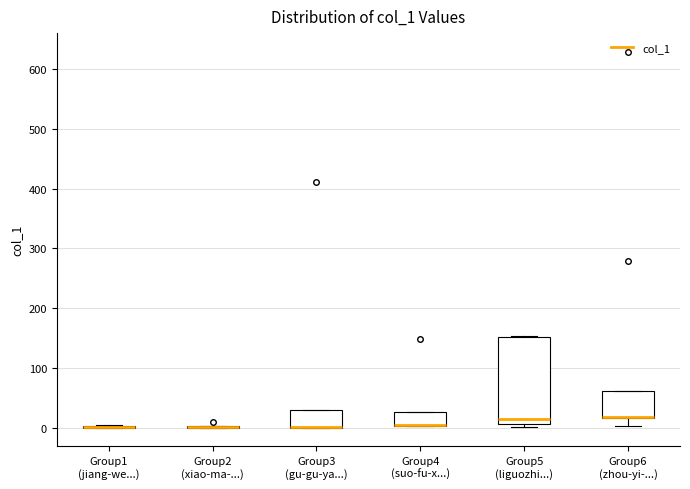

Which box is the tallest, from its lower edge to its upper edge?

Group5 (liguozhi...)